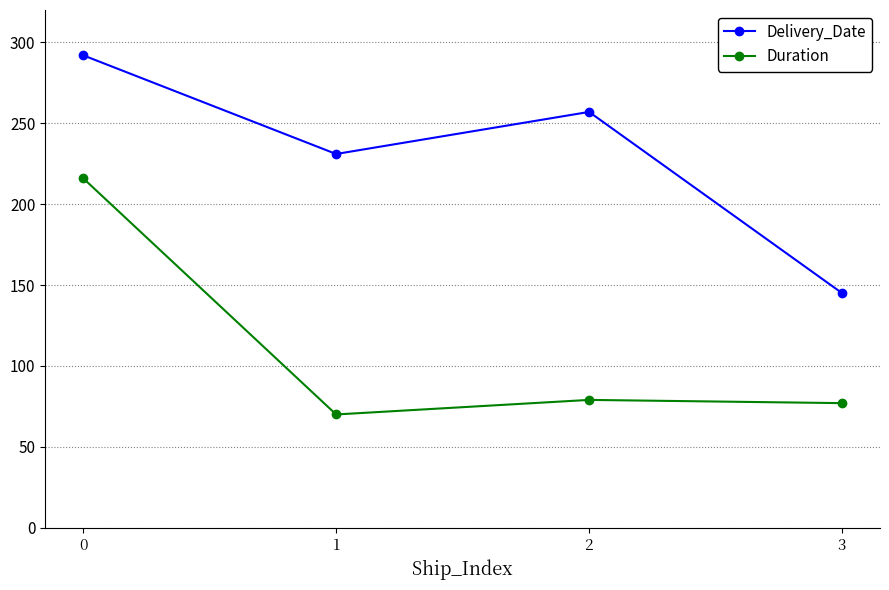

True or false: Duration and Delivery_Date cross at least once.

False